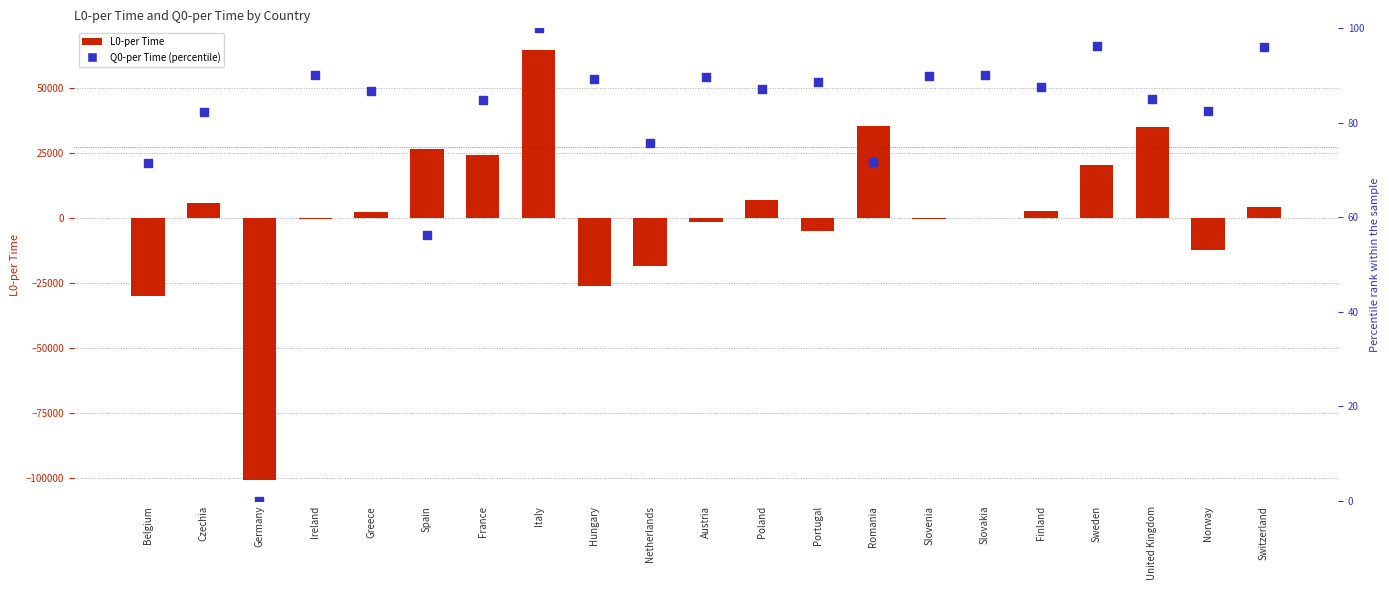

At how many categories does at least one series exceed -28215?

21